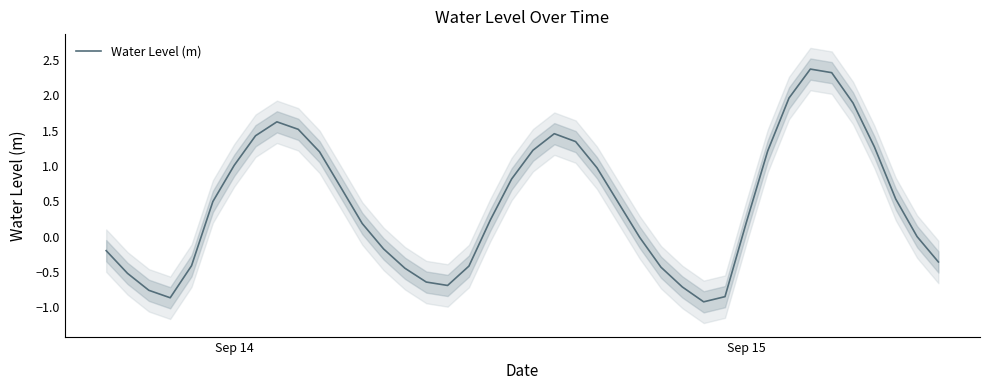

What is the minimum value for Water Level (m)?

-0.9